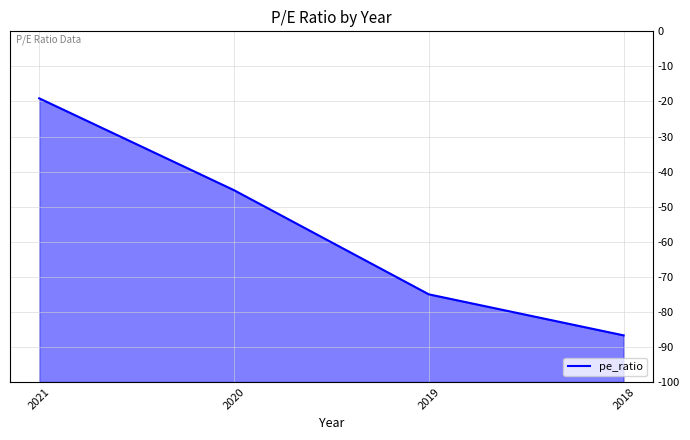

Is this an area chart (filled region under the line)?

No